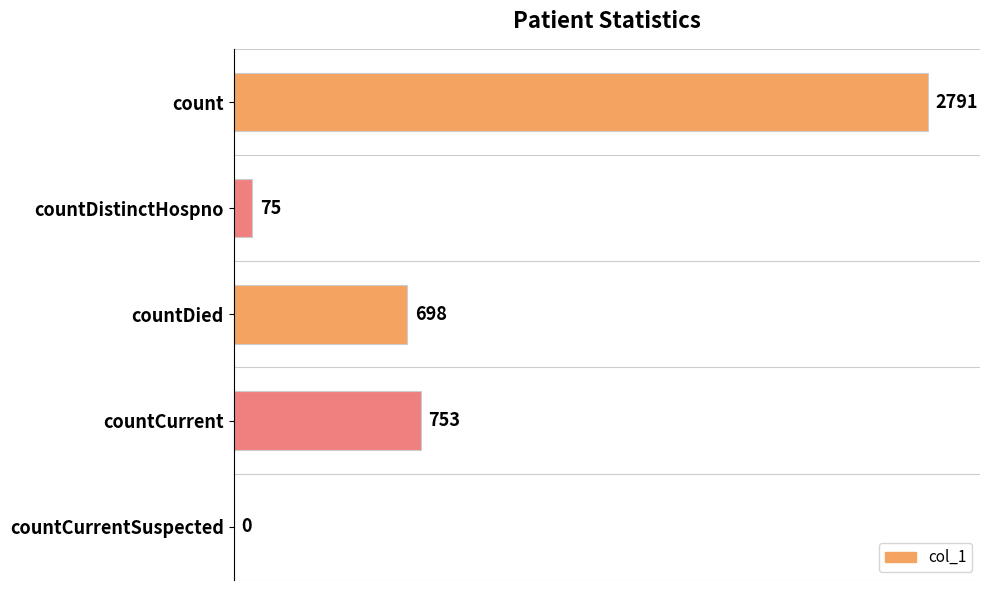

What is the maximum value shown in the chart?

2791